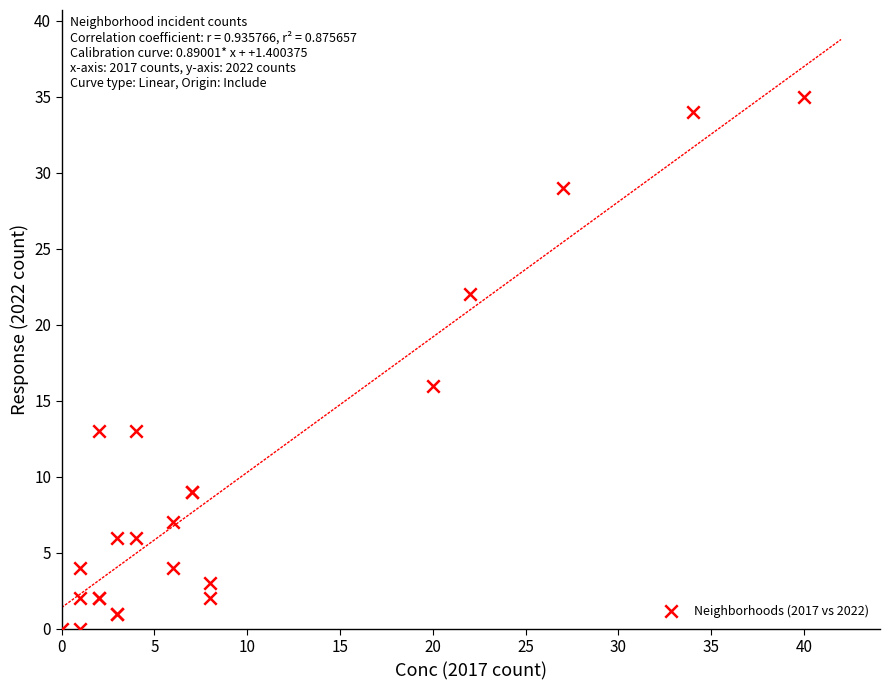

What Y value in the scatter plot is closest to 17?

16